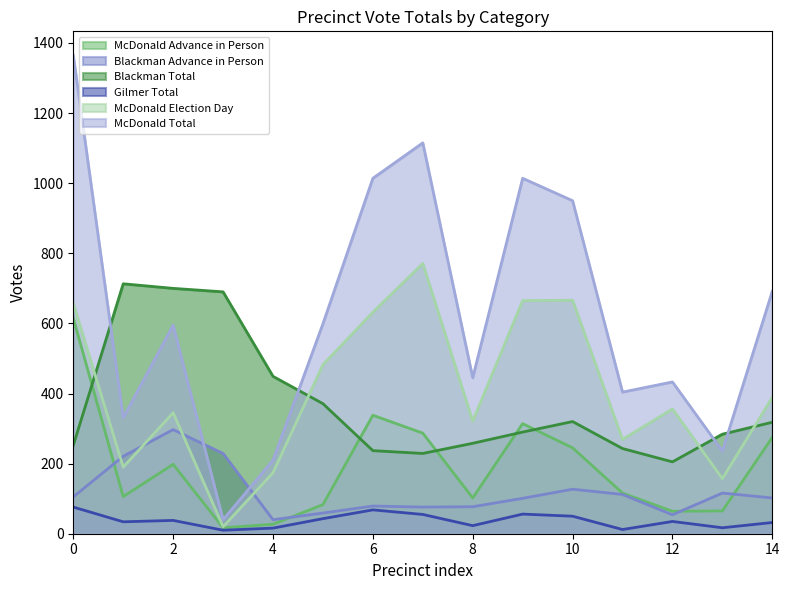

Rank the series by their maximum value, from highest to lowest.

McDonald Total, McDonald Election Day, Blackman Total, McDonald Advance in Person, Blackman Advance in Person, Gilmer Total